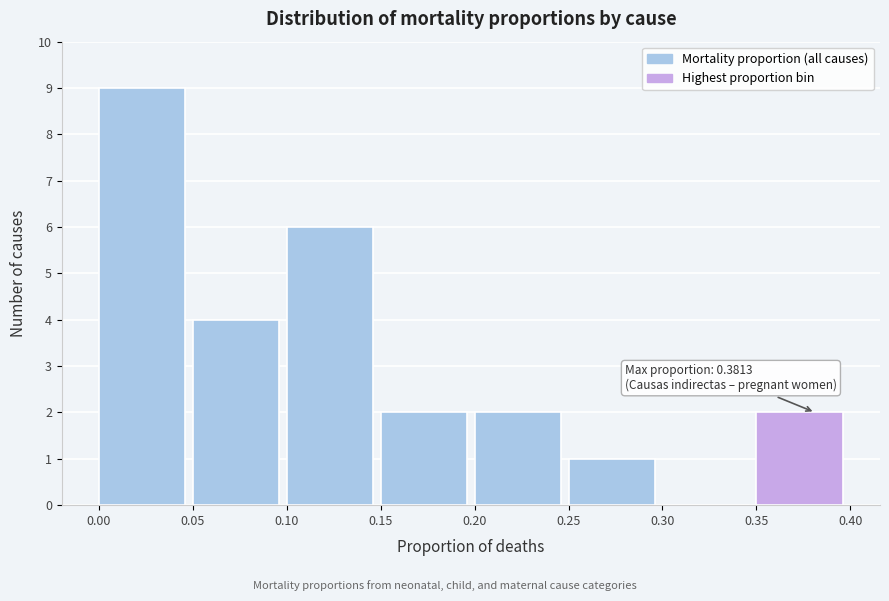

Which range on the x-axis has the tallest bar?

0.00 to 0.05